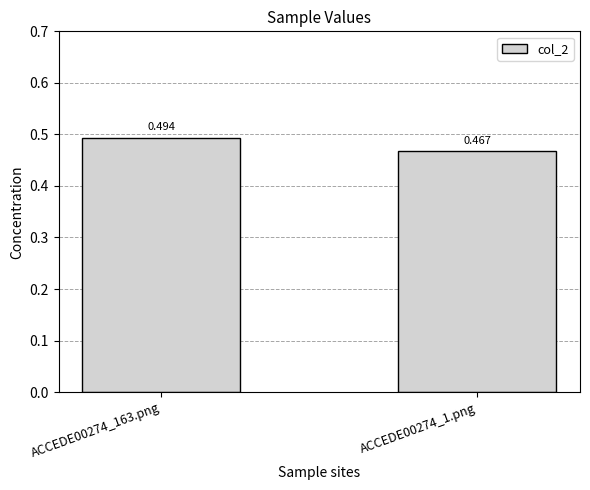

Count the number of data series in this chart.

1